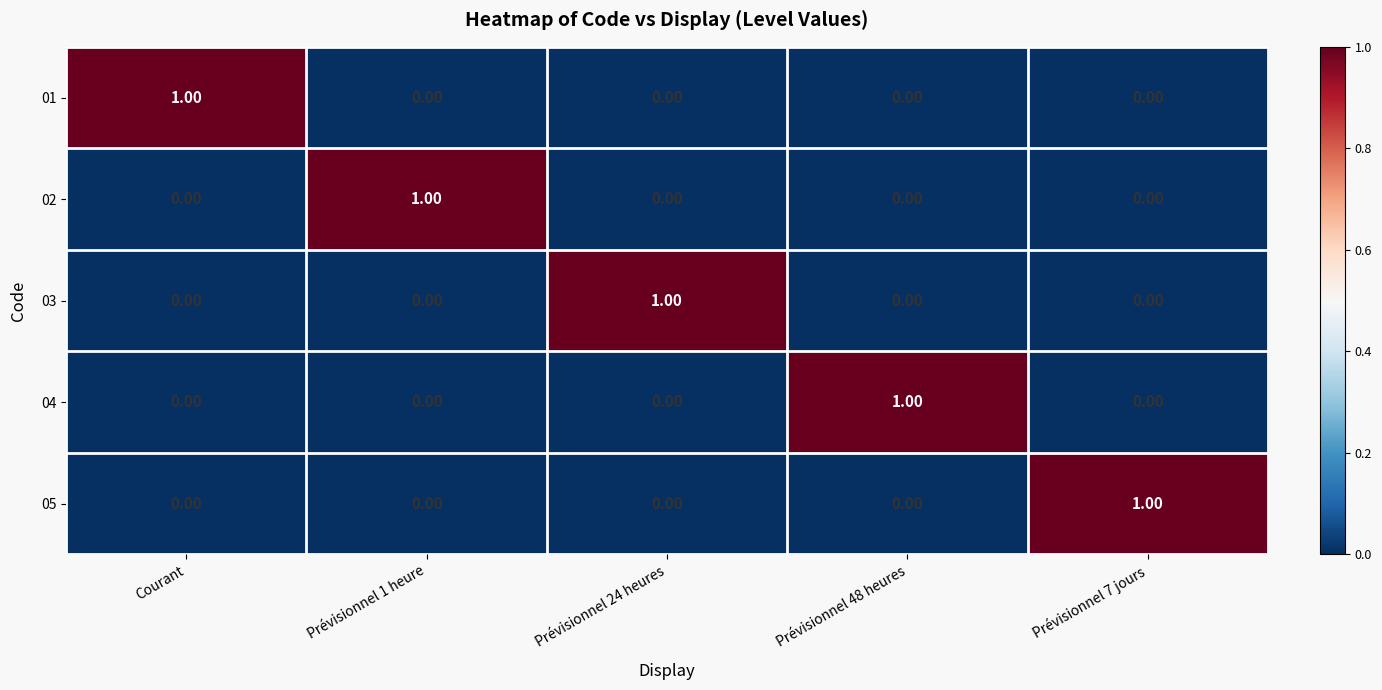

At how many categories does at least one series exceed 0?

5